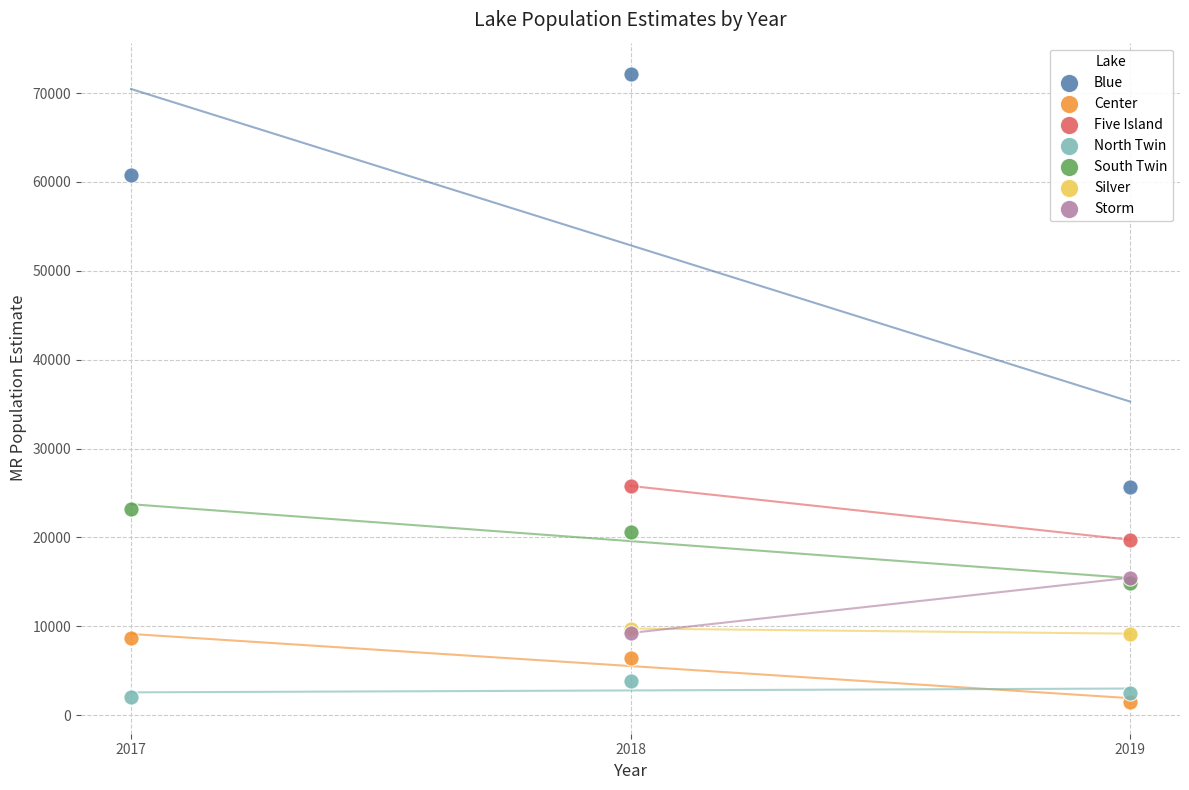

What are all the series names shown in the legend?

Blue, Center, Five Island, North Twin, South Twin, Silver, Storm